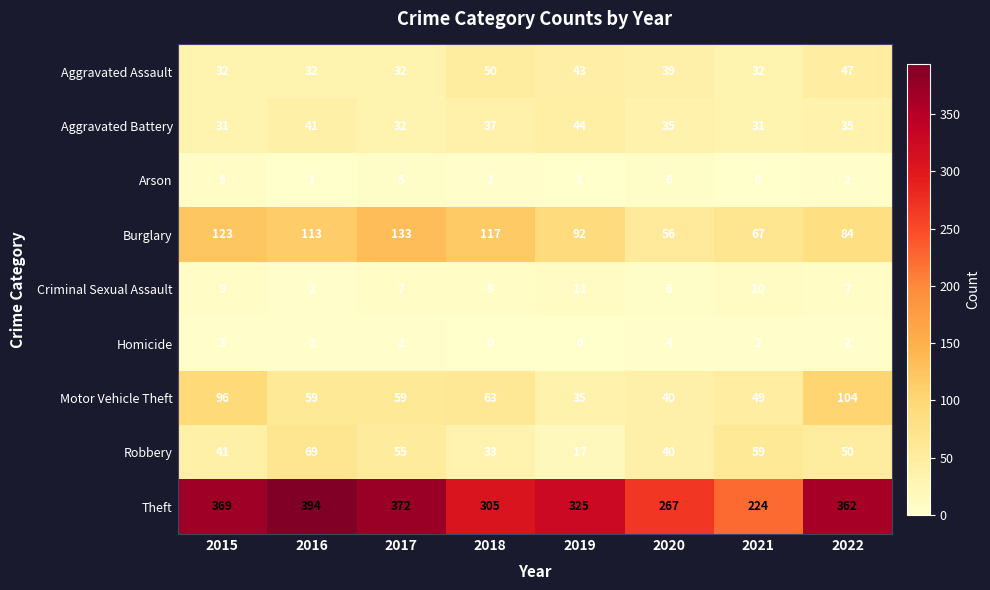

Which series changed the most between 2016 and 2019?

Theft